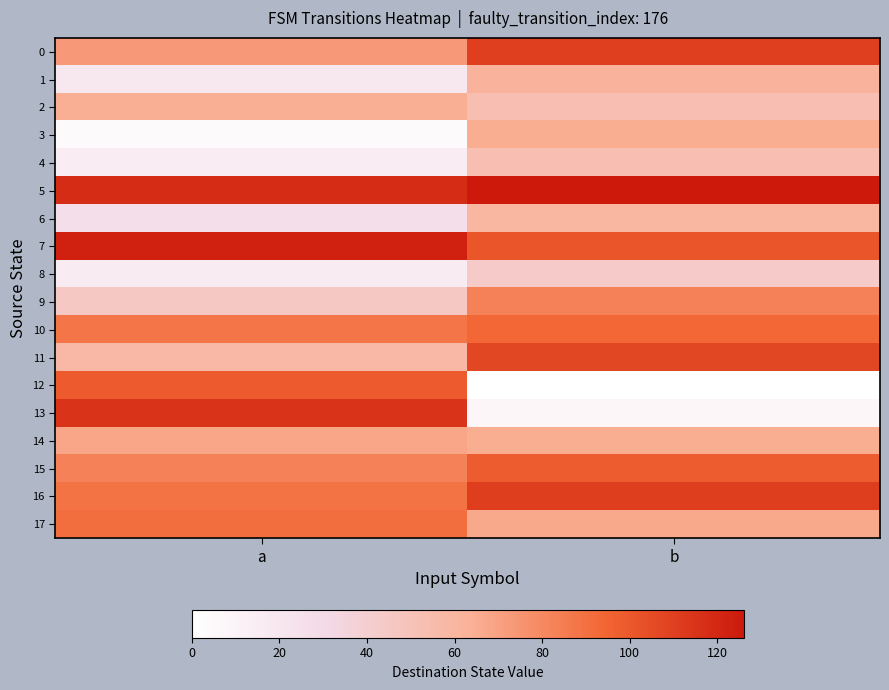

How many categories are shown in the chart?

2